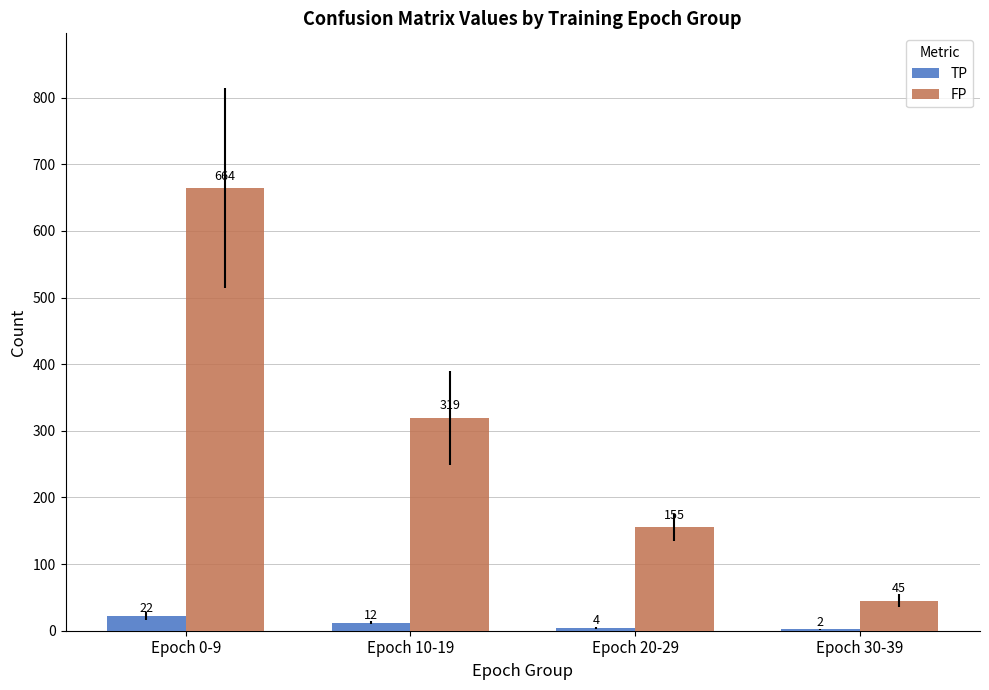

What are all the series names shown in the legend?

TP, FP